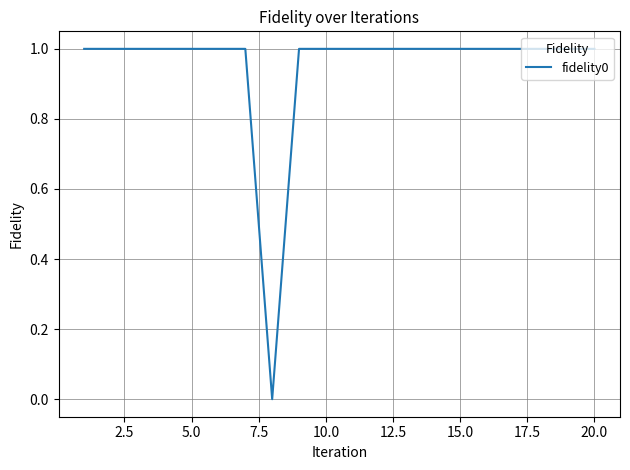

What is the maximum value shown in the chart?

1